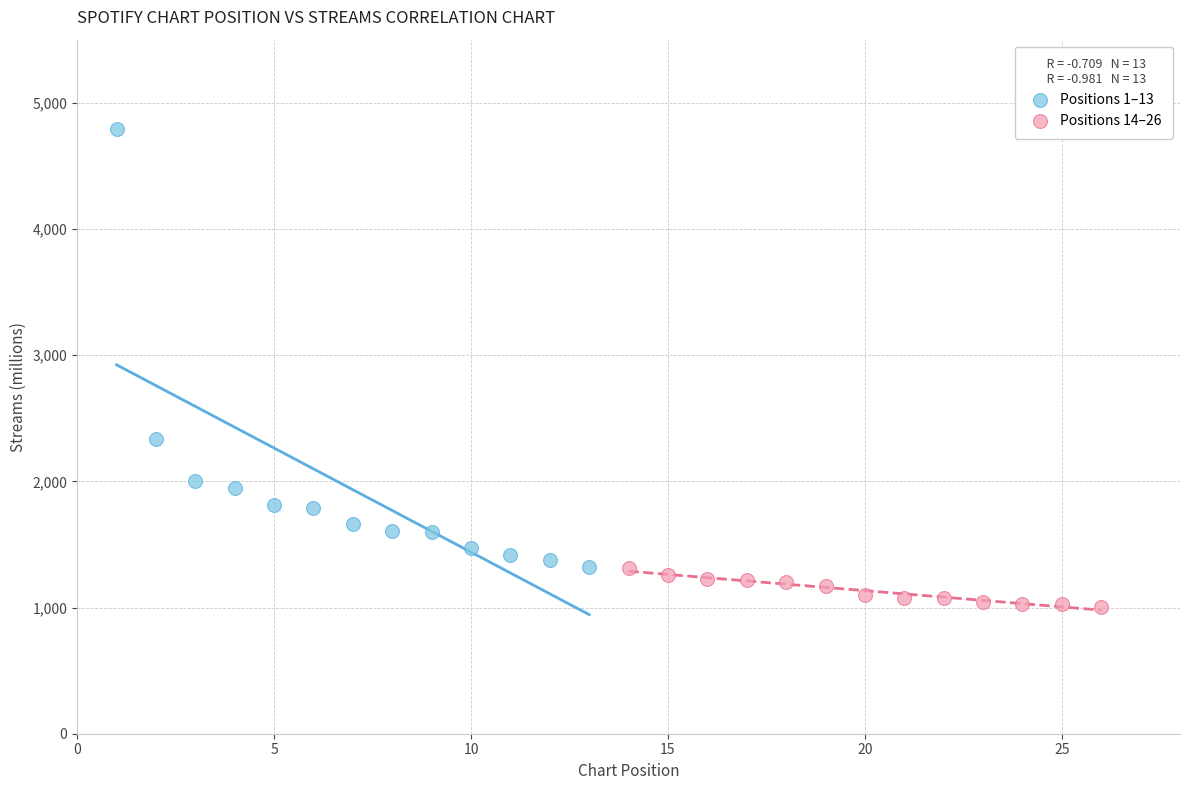

Which series has the largest Y range (max minus min)?

Positions 1–13